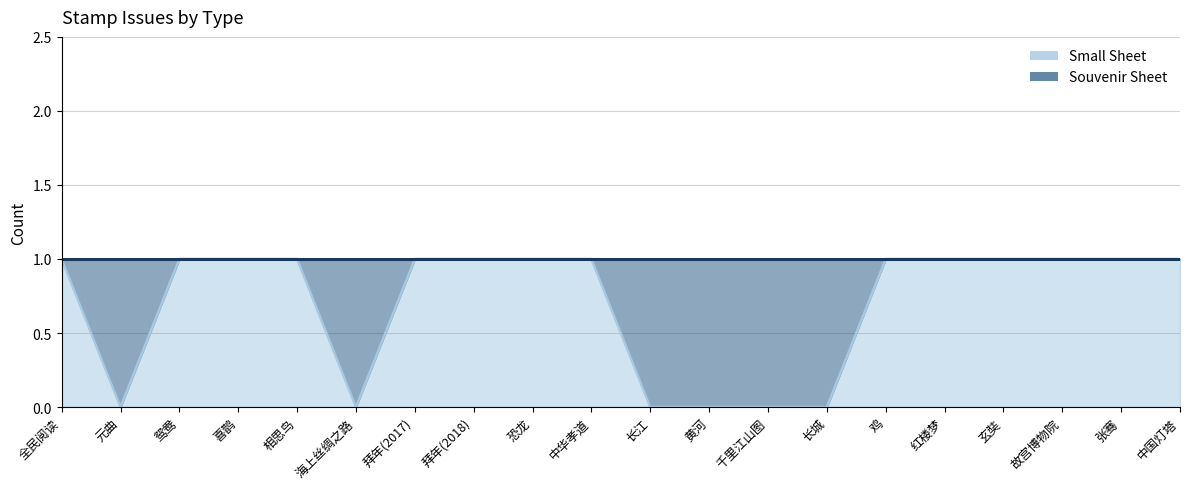

Reading left to right, list all the values displayed in this chart.

1	0	1	1	1	0	1	1	1	1	0	0	0	0	1	1	1	1	1	1